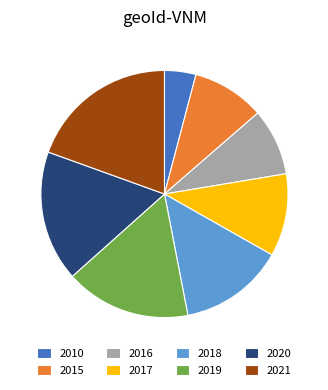

Which slice is the largest?

2021